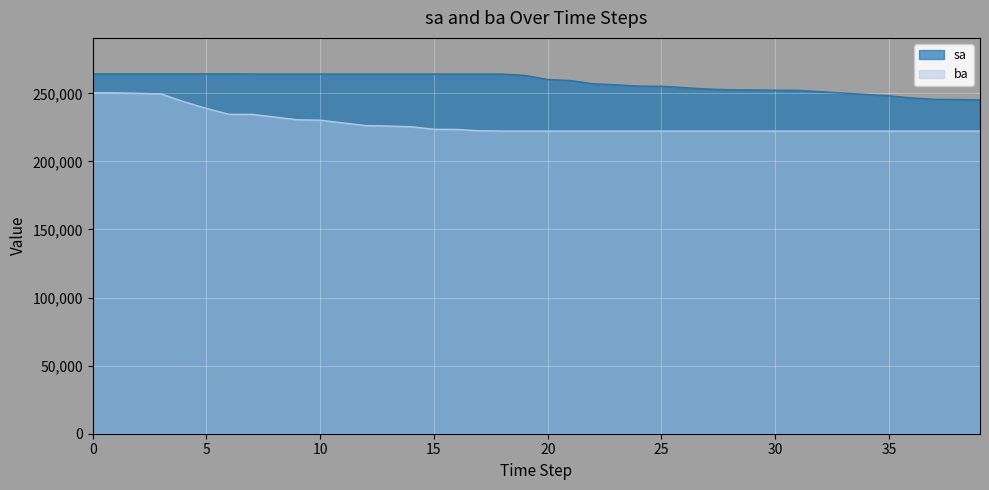

True or false: sa and ba cross at least once.

False